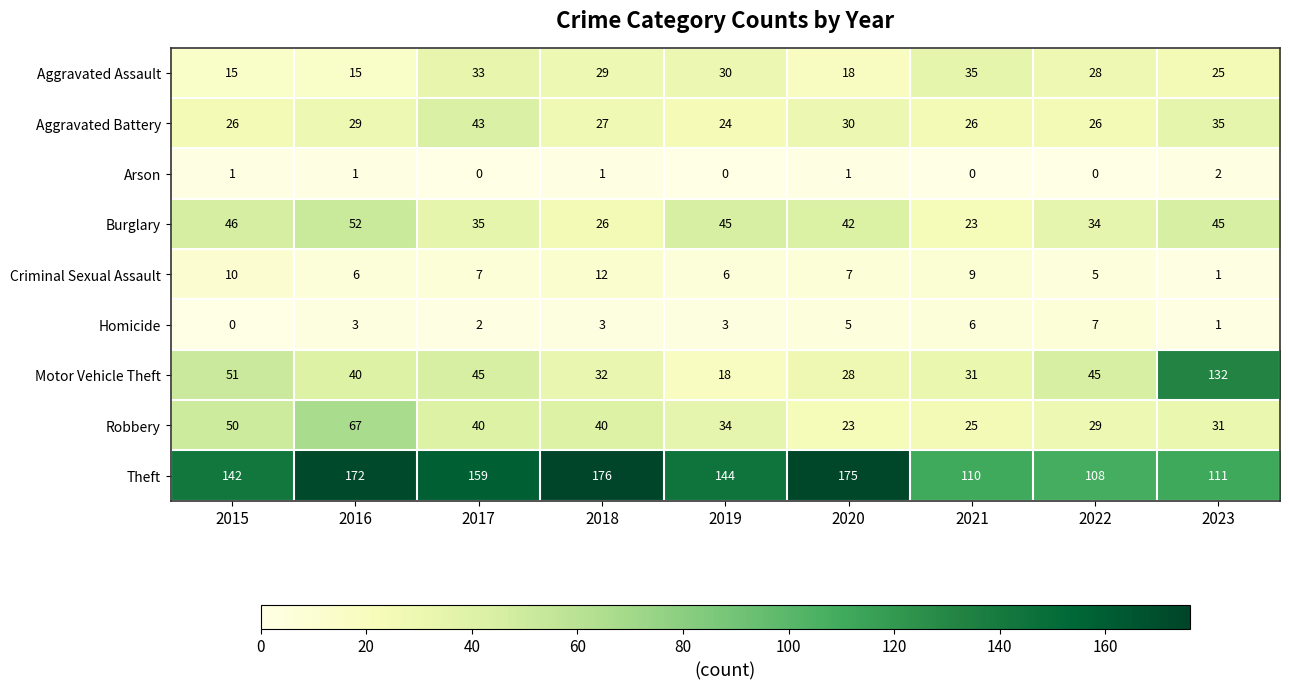

Rank the series at 2020 from lowest to highest value.

Arson, Homicide, Criminal Sexual Assault, Aggravated Assault, Robbery, Motor Vehicle Theft, Aggravated Battery, Burglary, Theft